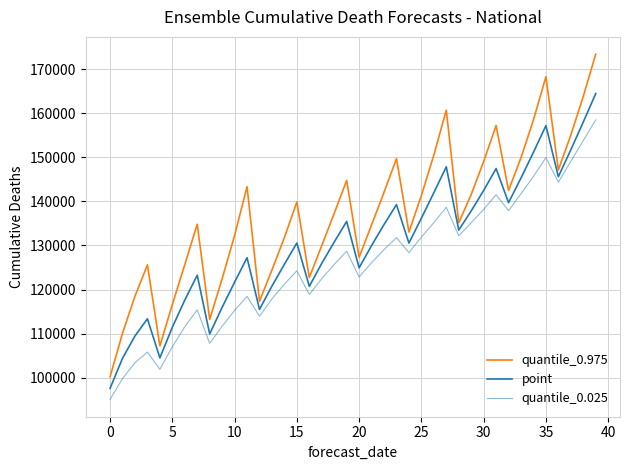

True or false: quantile_0.025 has more than 0 points higher than both neighbors.

True